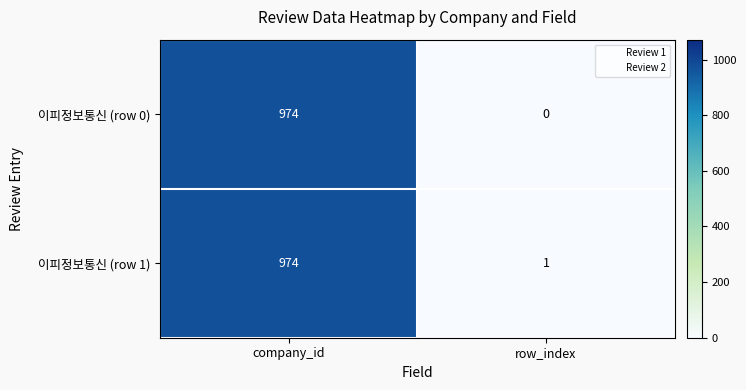

Which series has the widest spread of values?

이피정보통신 (row 0)